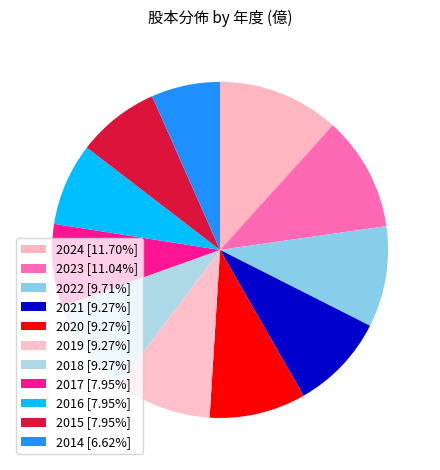

Is it true that 2014 is 7% of the pie?

True